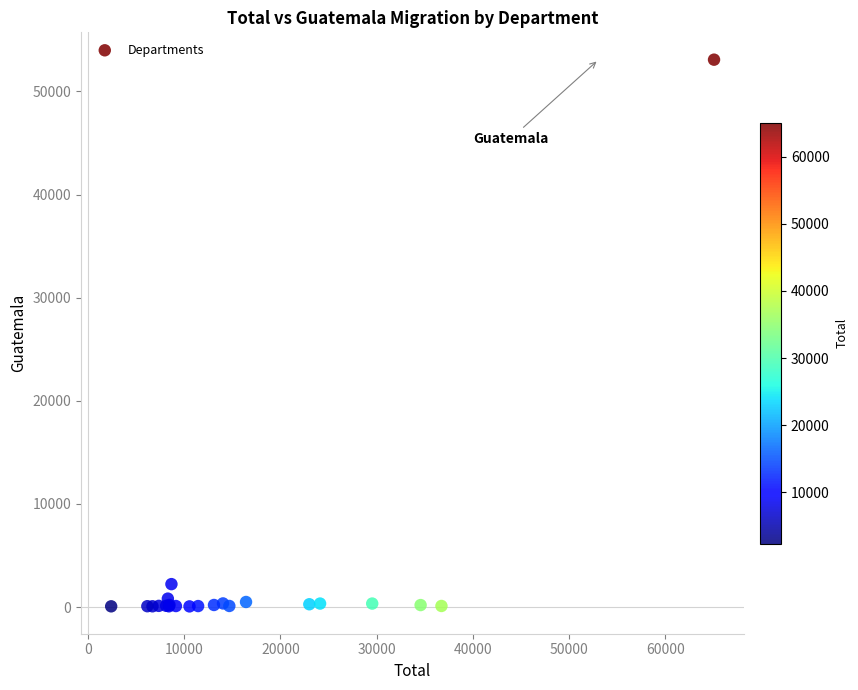

What Y value in the scatter plot is closest to 26571?

2226